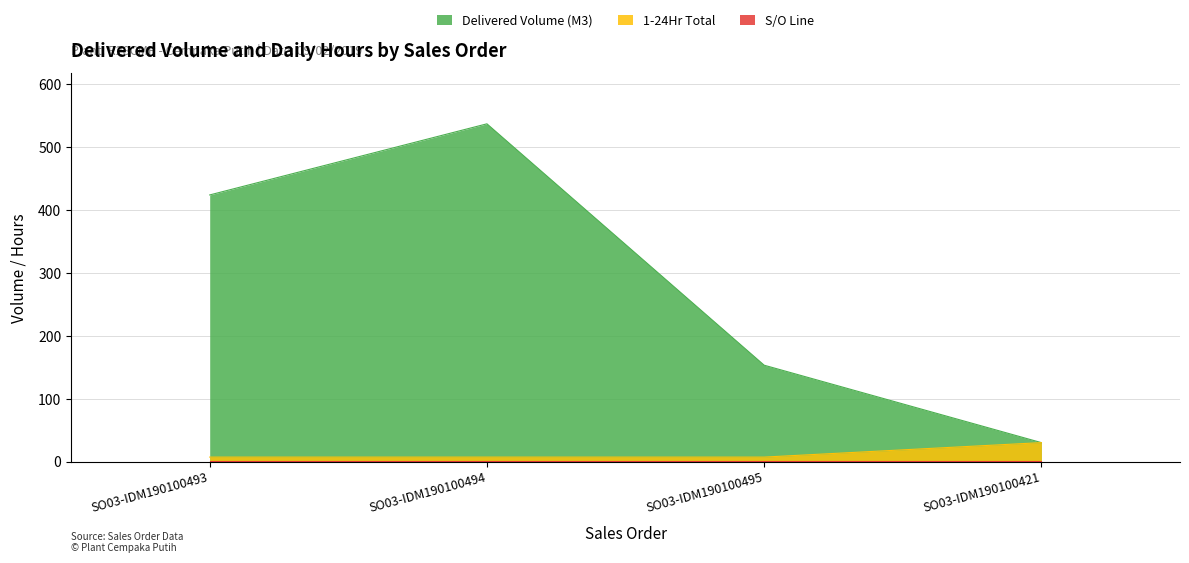

Reading left to right, list all the values displayed in this chart.

Delivered Volume (M3): 423.5	536.5	153.0	30.0
1-24Hr Total: 7.0	7.0	7.0	30.0